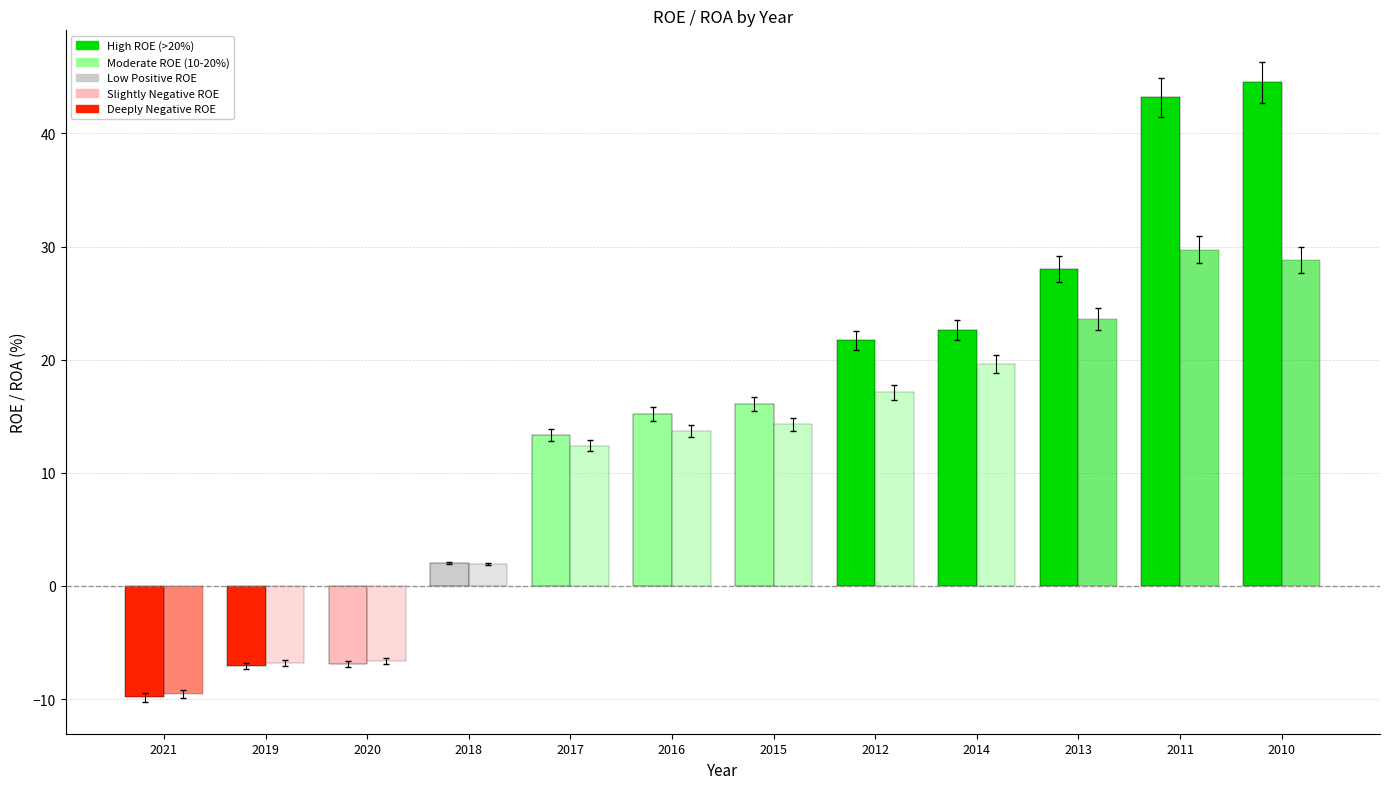

At how many categories does at least one series exceed 11?

8